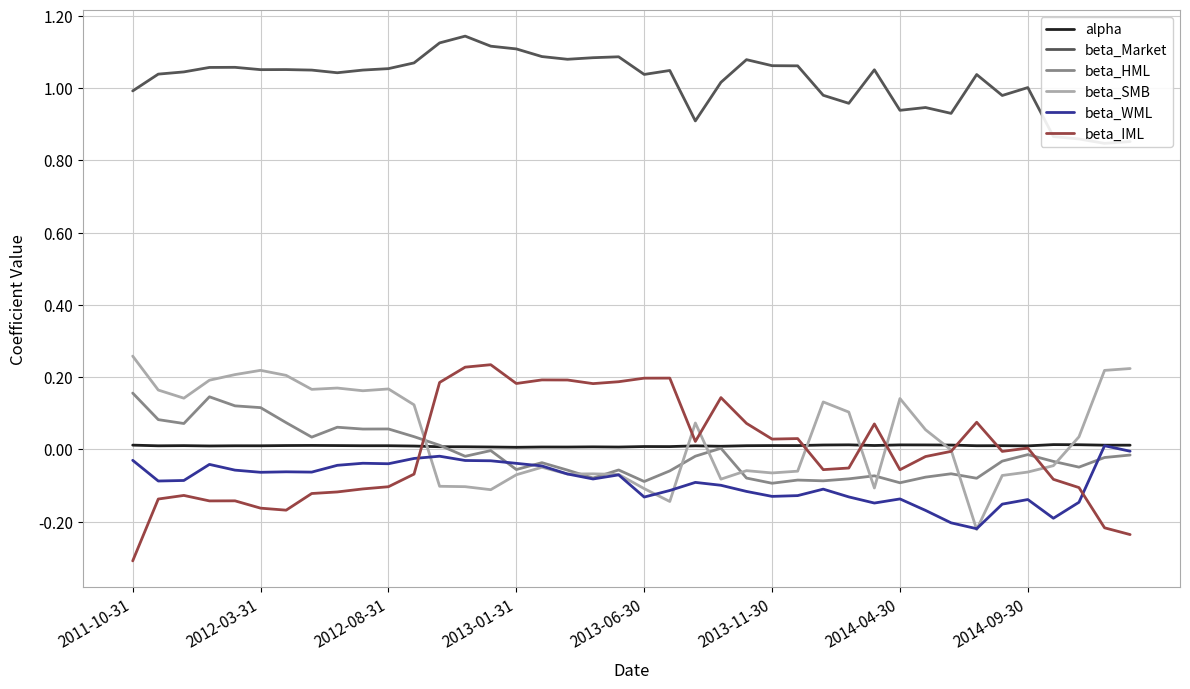

List the series in order of their peak value, highest first.

beta_Market, beta_SMB, beta_IML, beta_HML, alpha, beta_WML